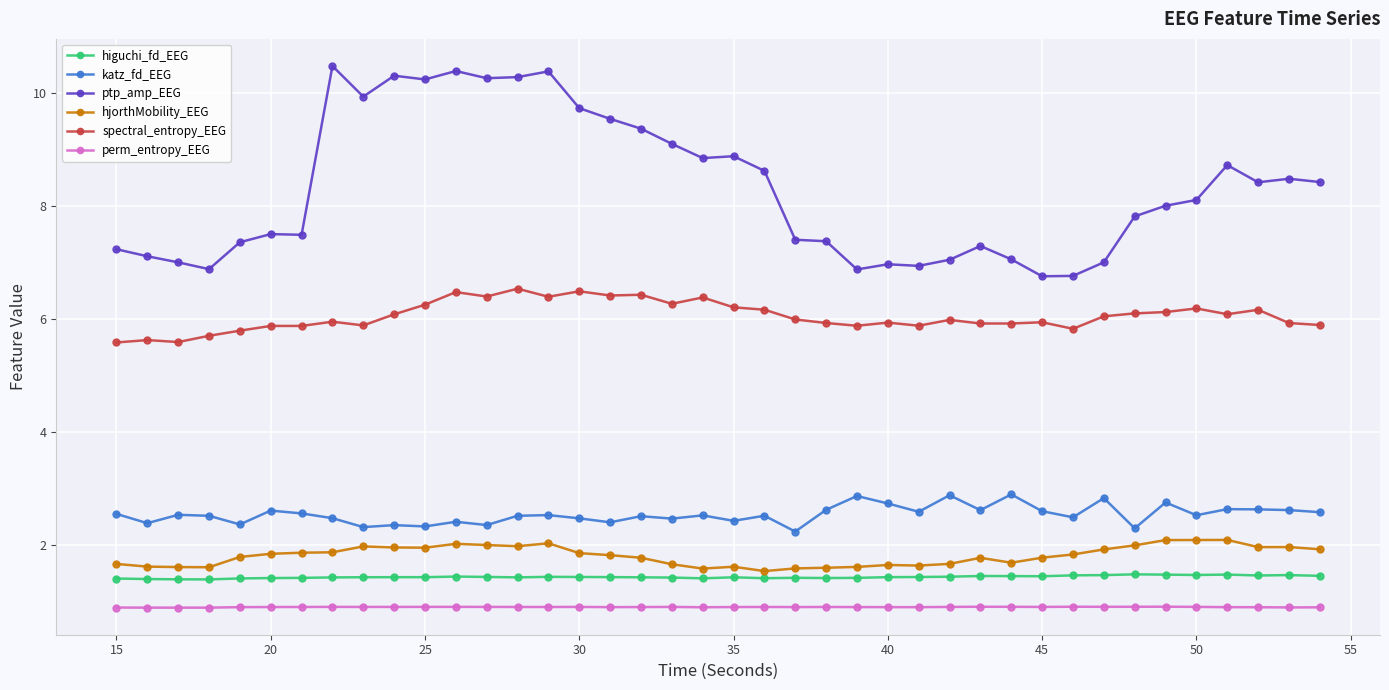

In ptp_amp_EEG, how many points are higher than both neighbors (excluding endpoints)?

10